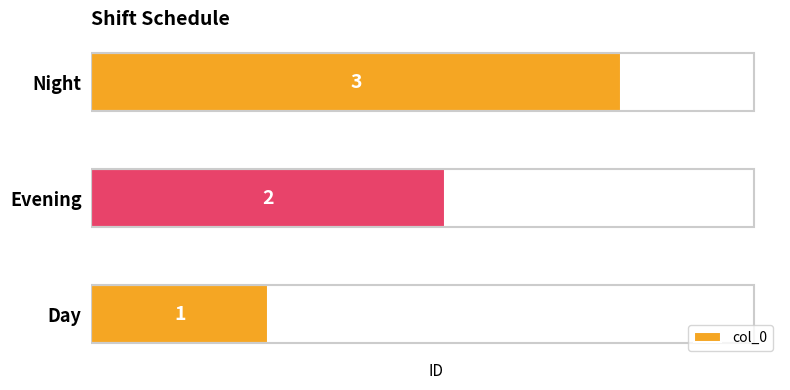

What is the sum of the values at Night and Evening?

5